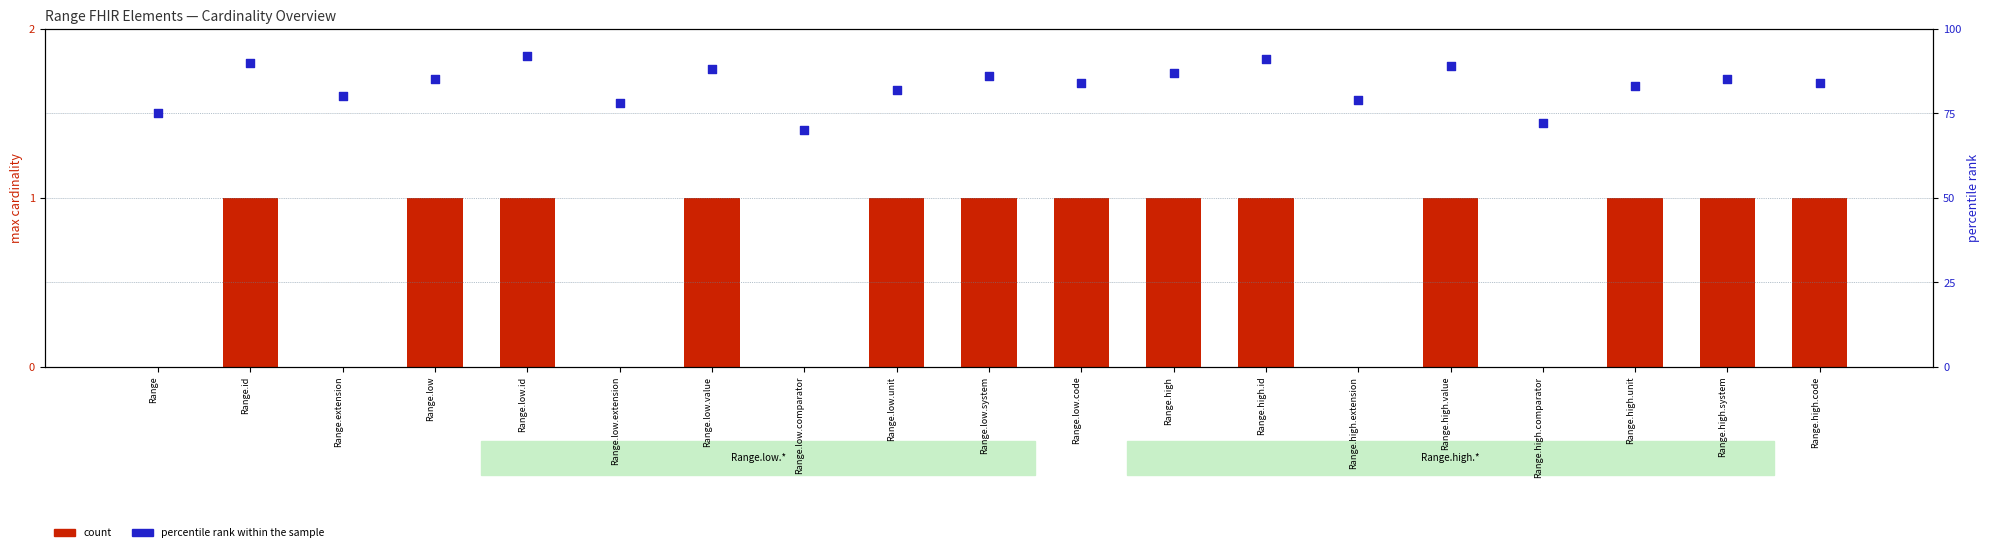

At which category is the sum across all series the highest?

Range.low.id